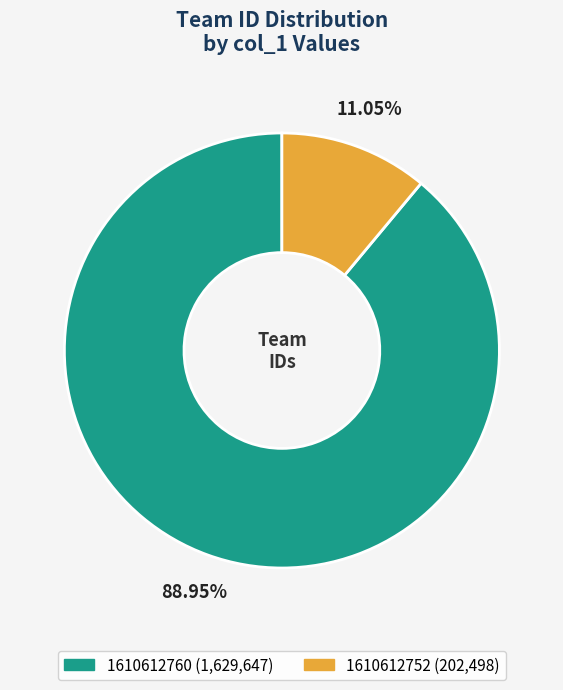

How many slices are in this pie chart?

2